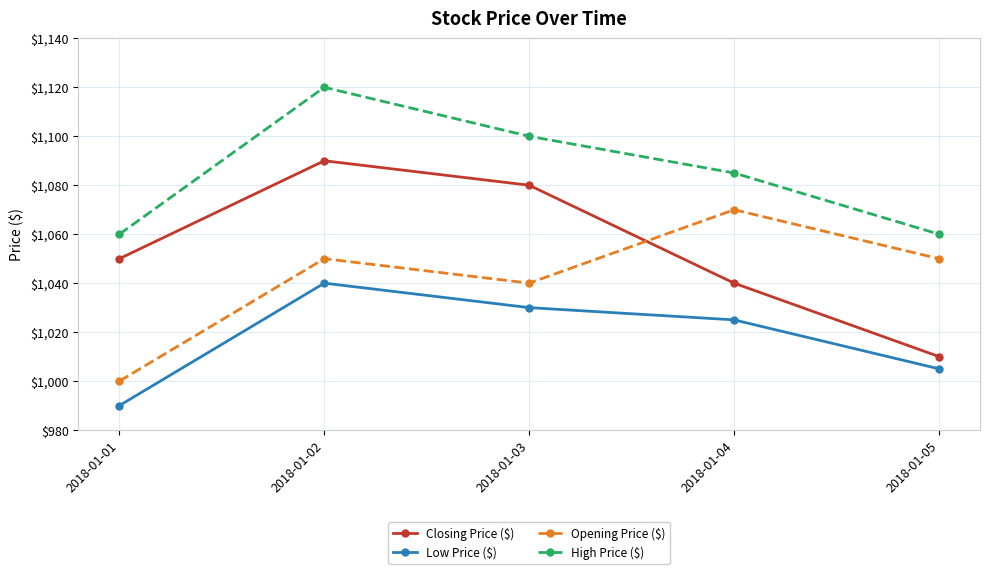

Does the chart have visible grid lines?

Yes